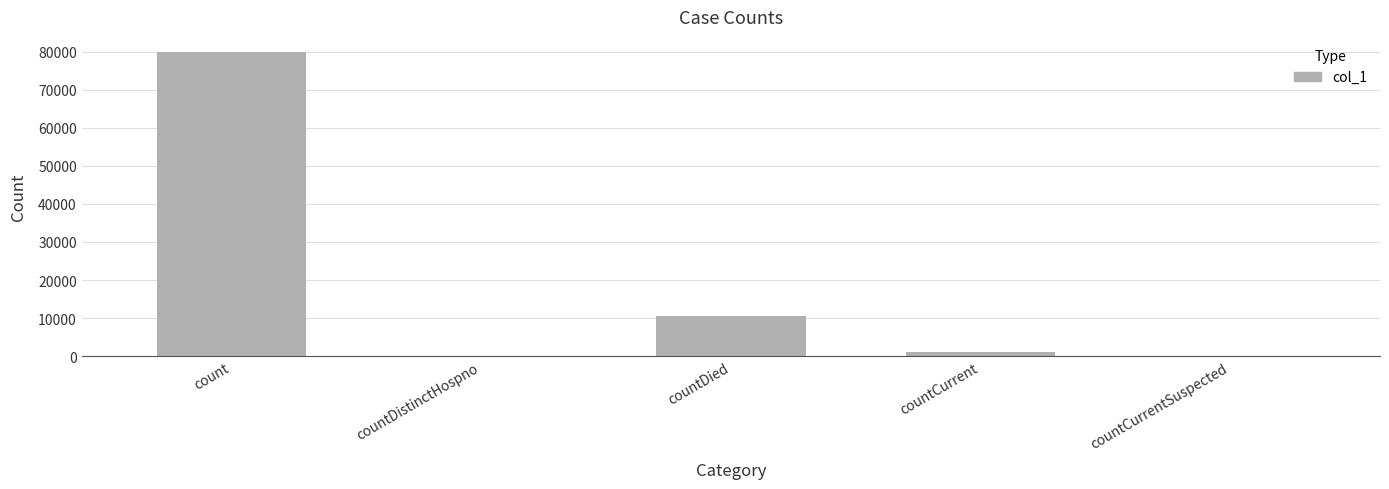

Is it true that the value at countDied is 10638?

True